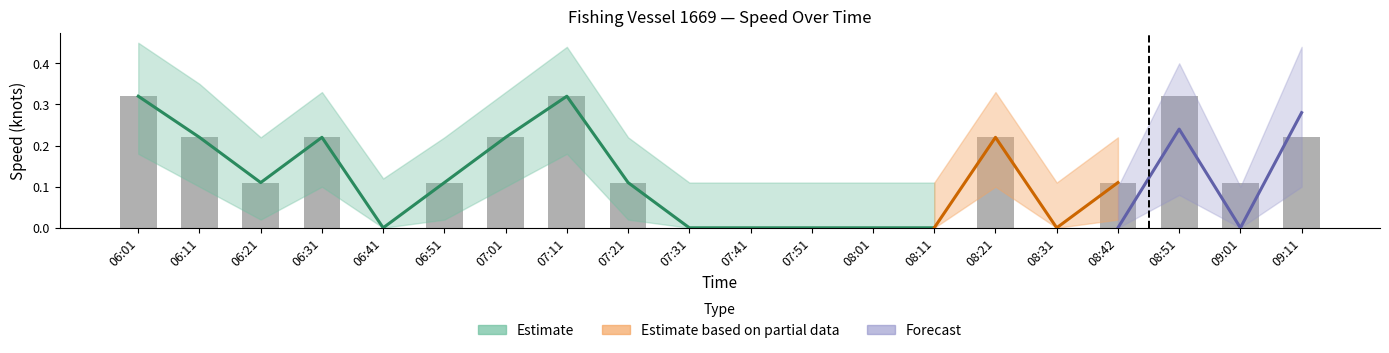

What is the difference between the values at 08:31 and 09:01?

0.1